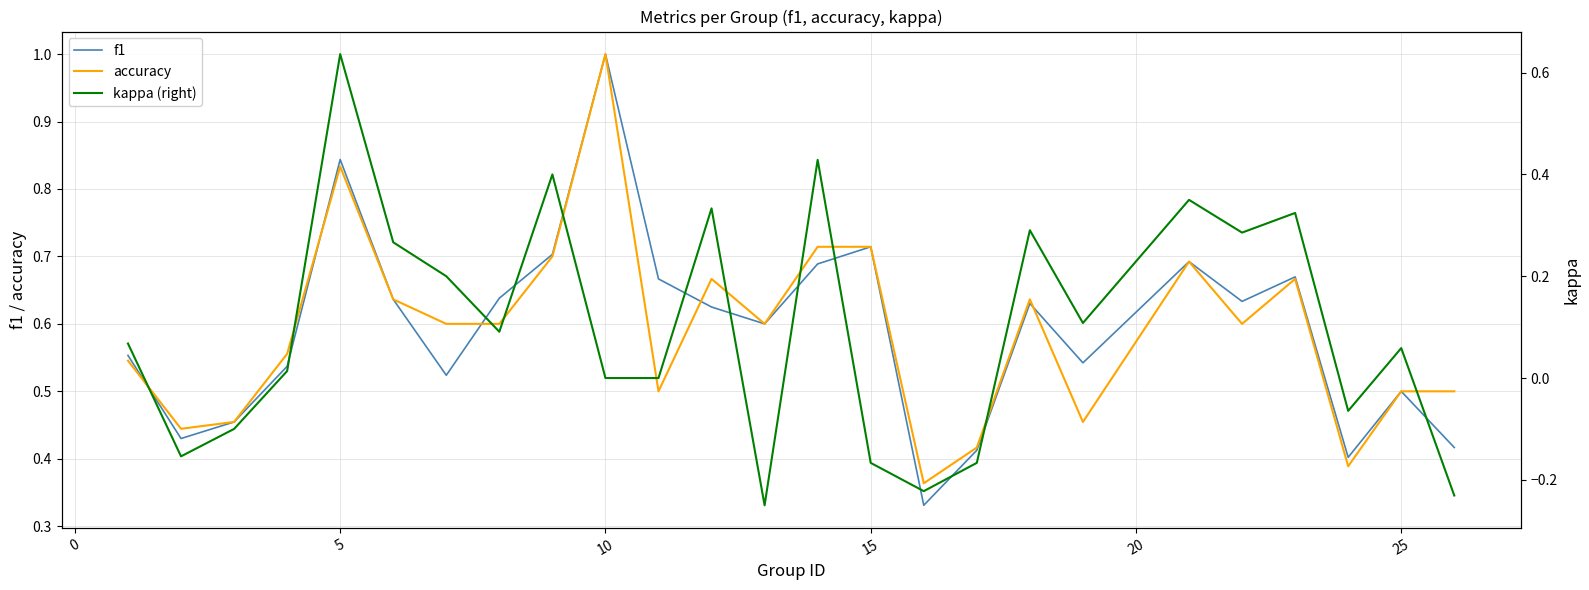

True or false: f1 has a value of 0.2 at 25.

False